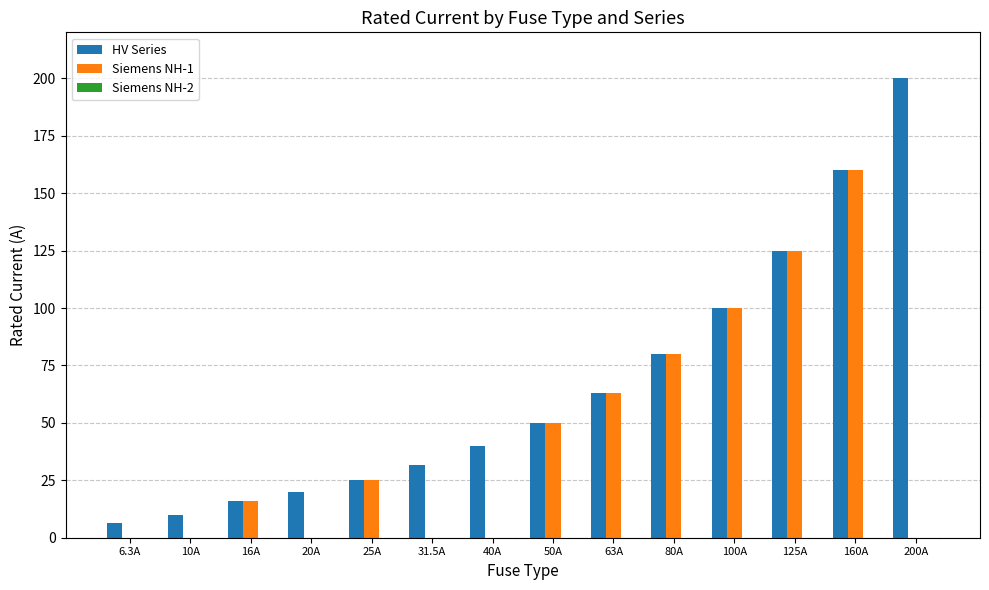

At which category is the sum across all series the highest?

160A